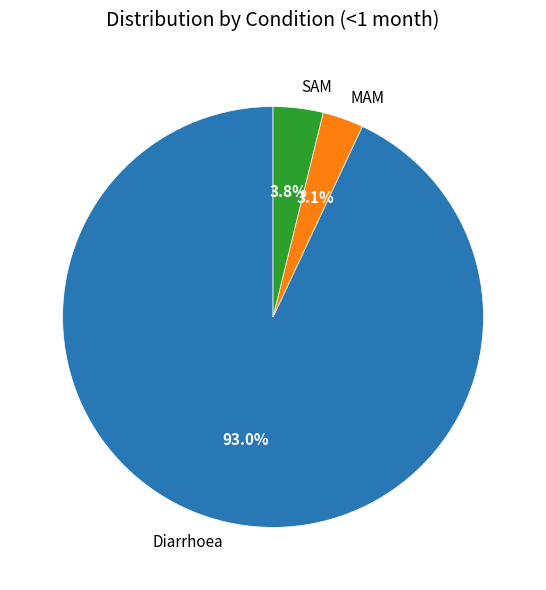

How many segments does this pie chart have?

3